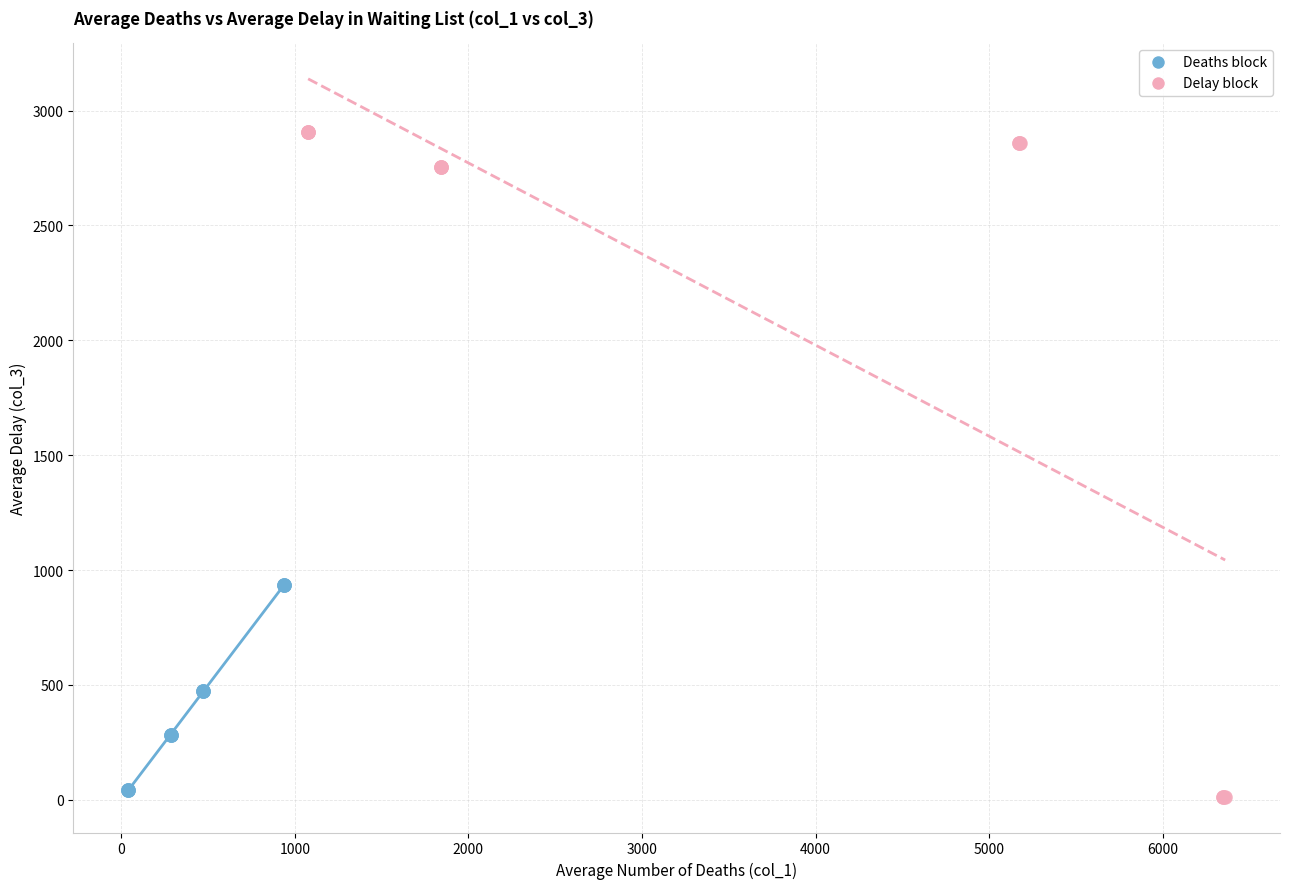

What are all the series names shown in the legend?

Deaths block, Delay block